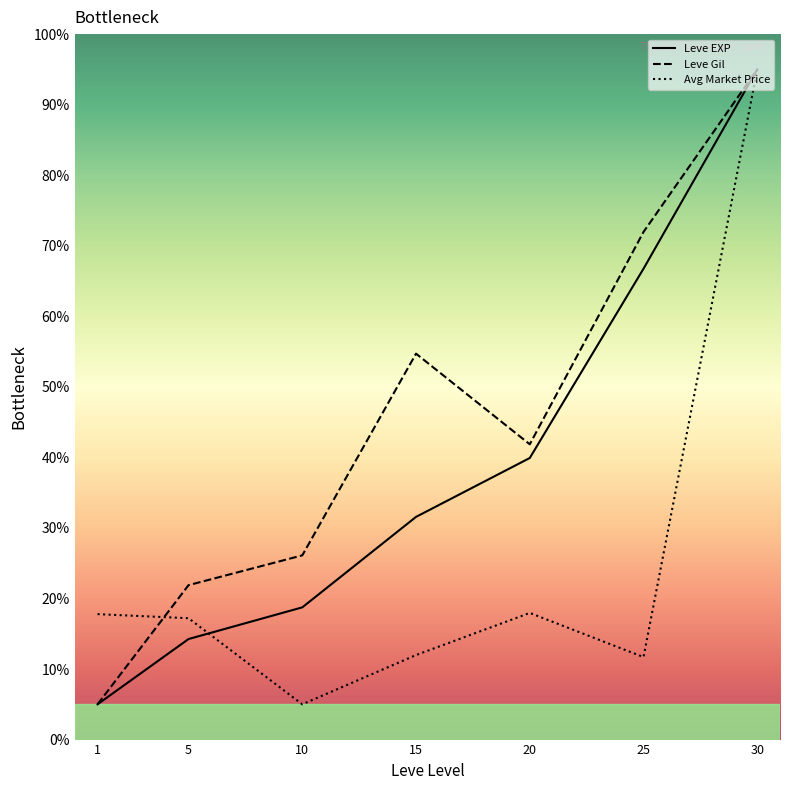

How many interior local valleys does the Avg Market Price series have?

2